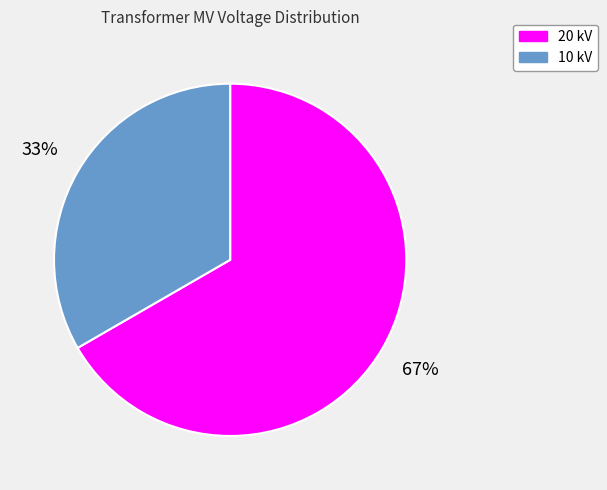

Between 20 kV and 10 kV, which is larger?

20 kV